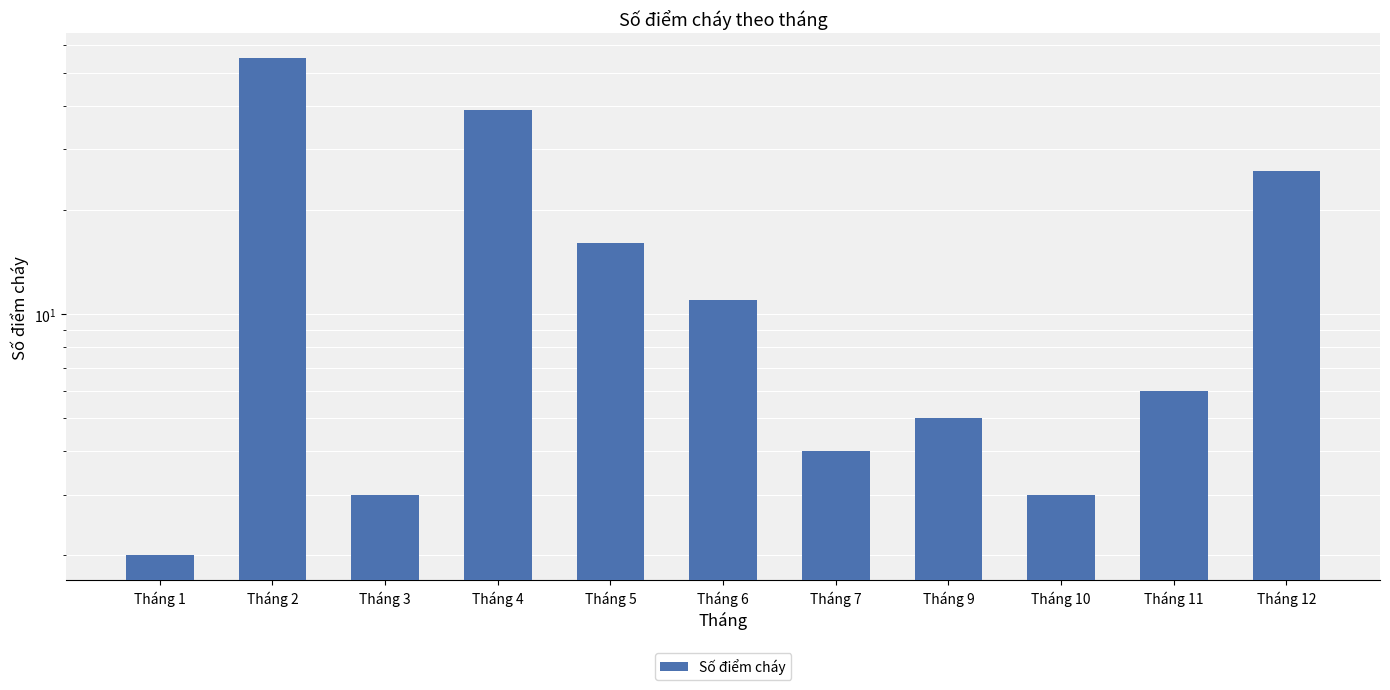

Where does the data first go above 6?

Tháng 2